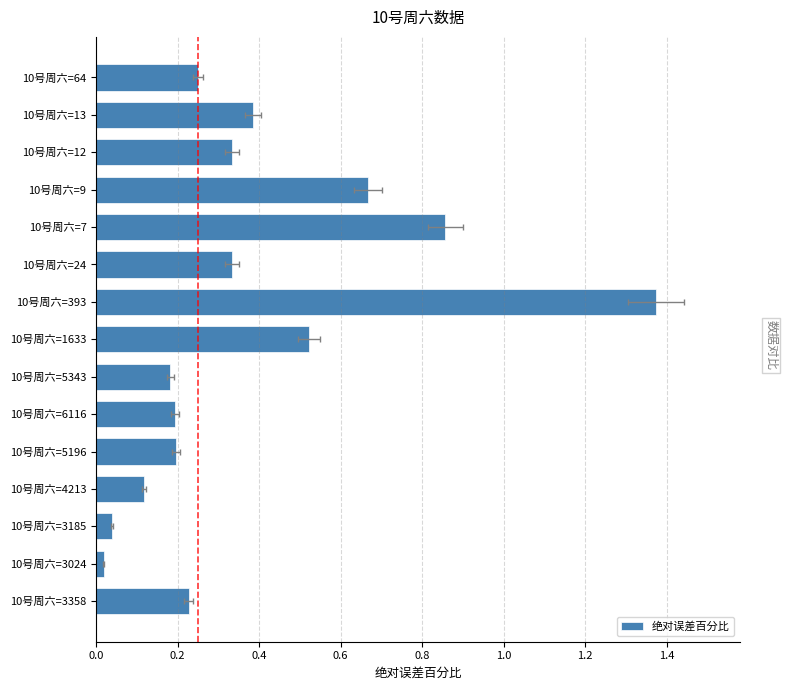

How many bars are there in total?

15